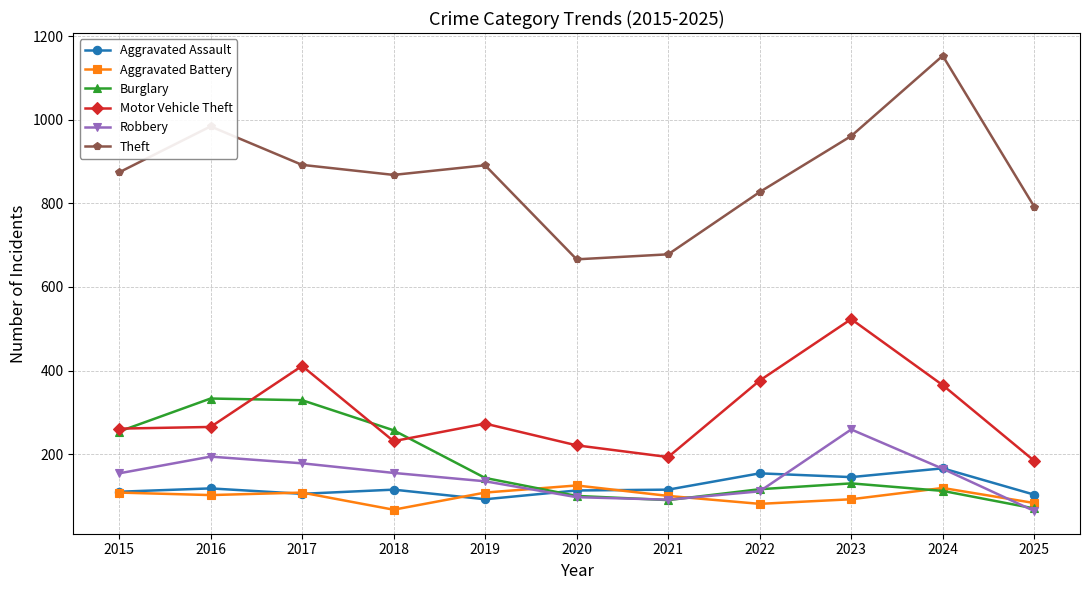

What is the total value across all series at 2019?

1642